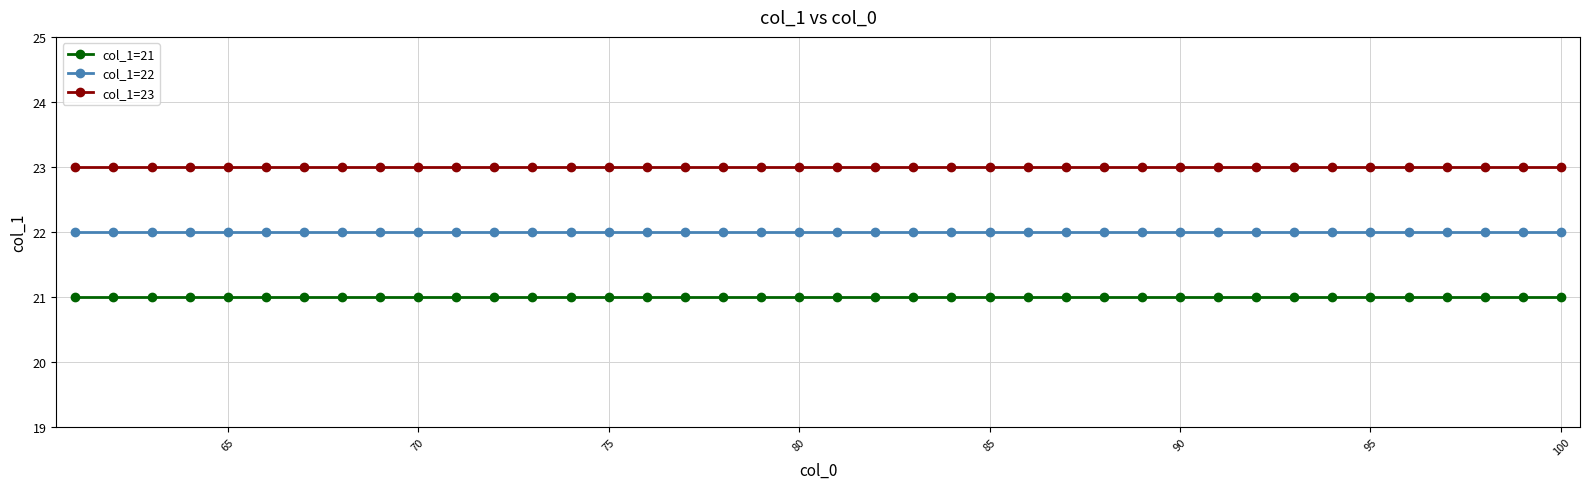

What is the value of the col_1=23 point at the 28th from the left?

23